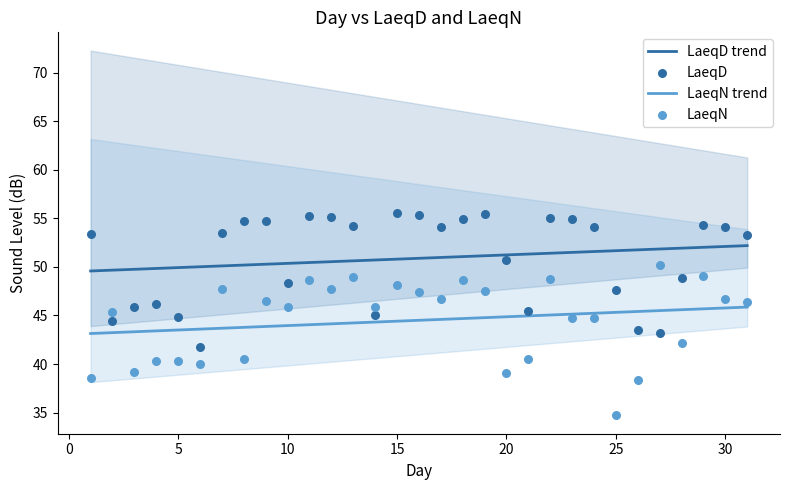

Which series has the largest Y range (max minus min)?

LaeqN